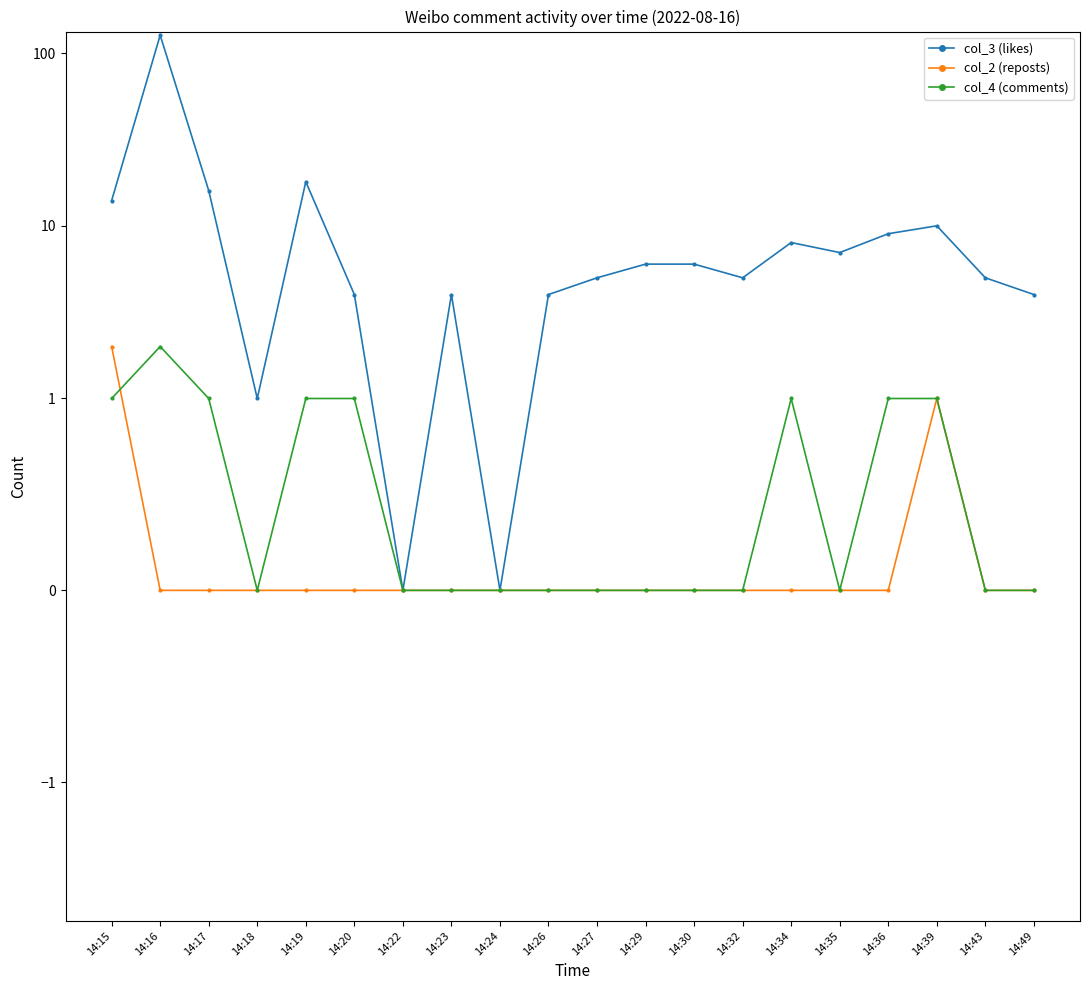

Is this an area chart (filled region under the line)?

No